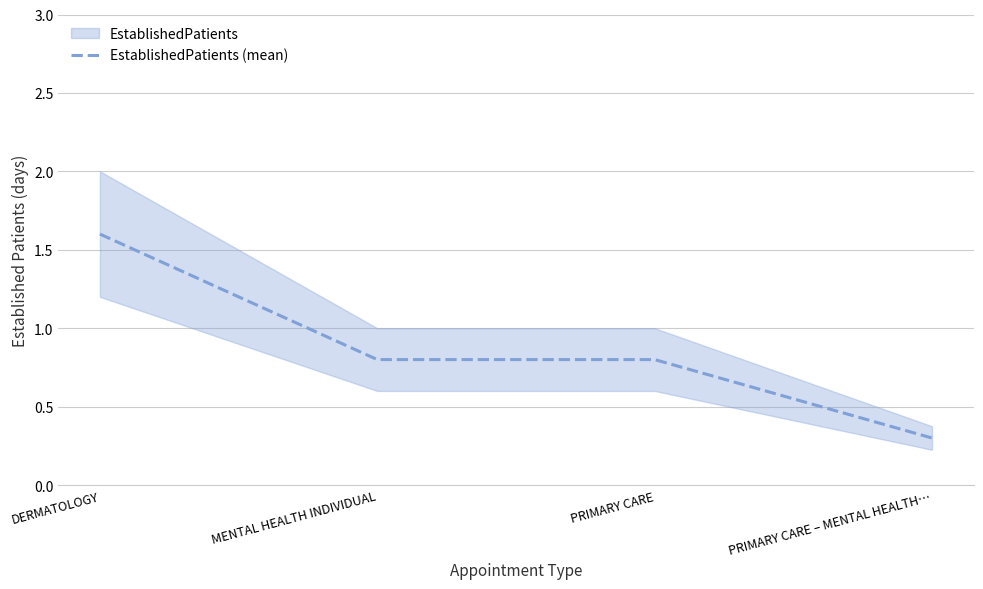

What is the sum of the values at DERMATOLOGY and PRIMARY CARE – MENTAL HEALTH…?

1.9